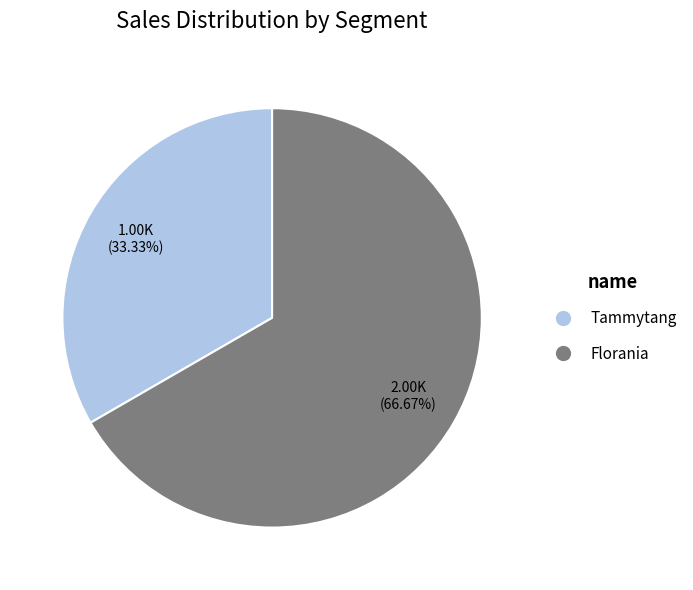

Which slice is the largest?

Florania